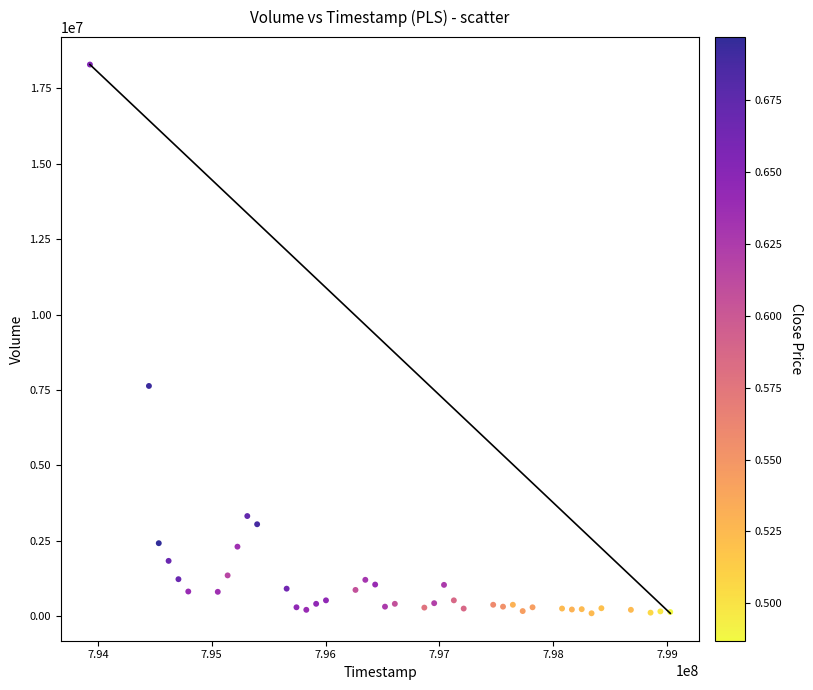

What Y value in the scatter plot is closest to 9191157?

7631382